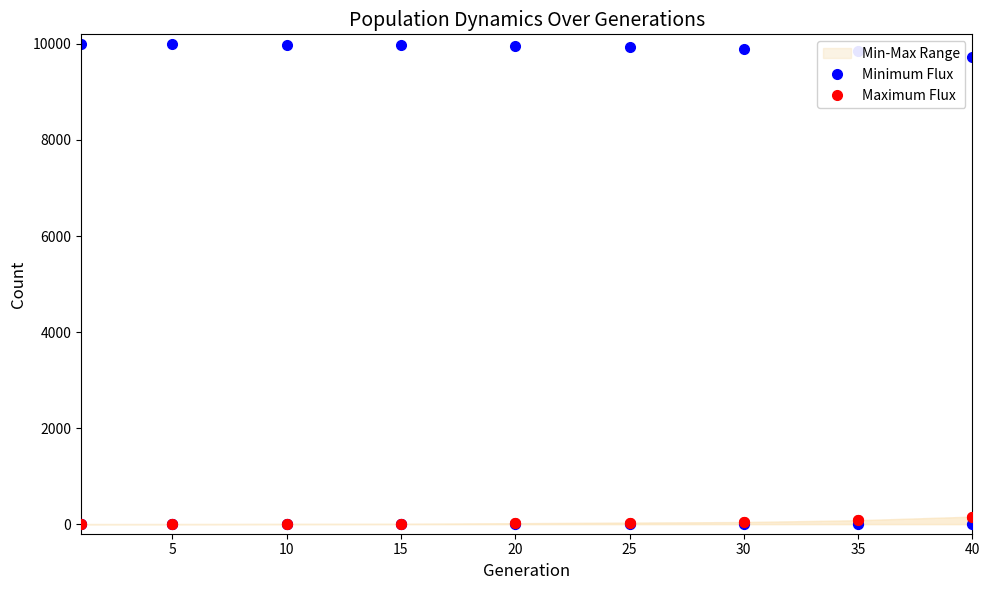

Is the value of Maximum Flux at 15 greater than the value of Minimum Flux at 35?

No